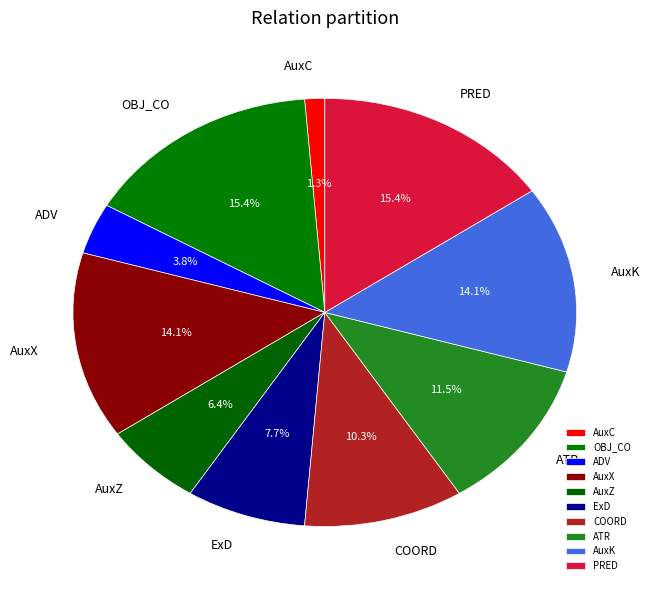

Between AuxZ and PRED, which is larger?

PRED